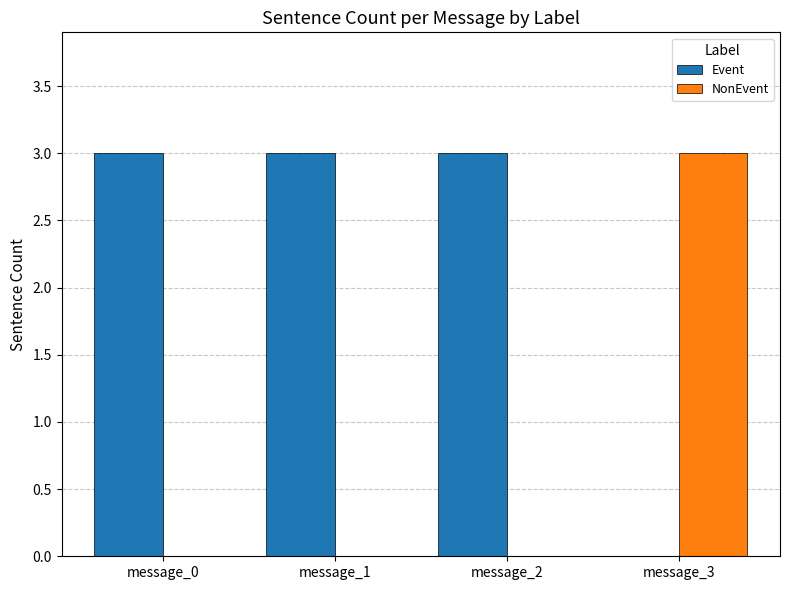

How many positive values does the Event series have?

3